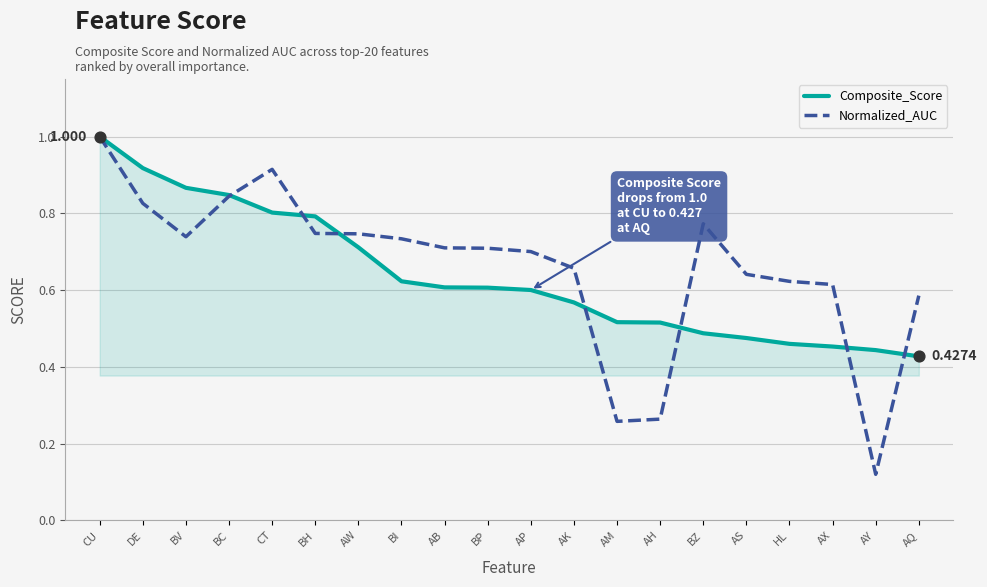

Which series changed the most between AH and BZ?

Normalized_AUC